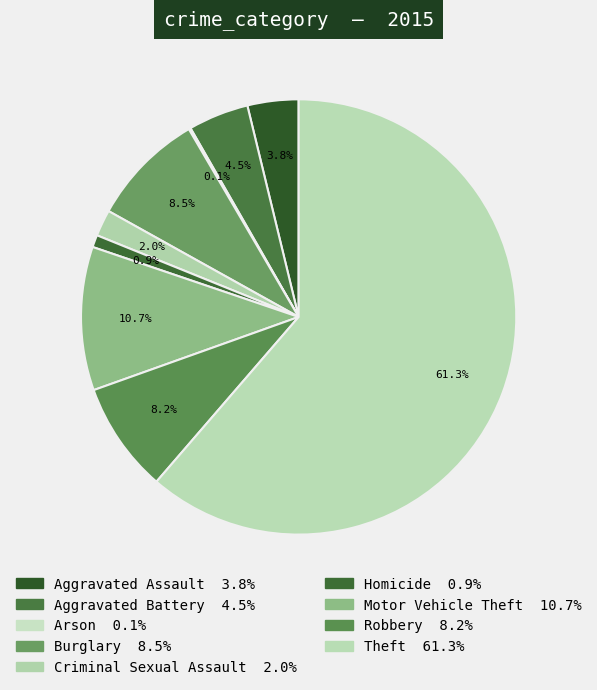

How much of the chart is everything except Homicide?

99.1%